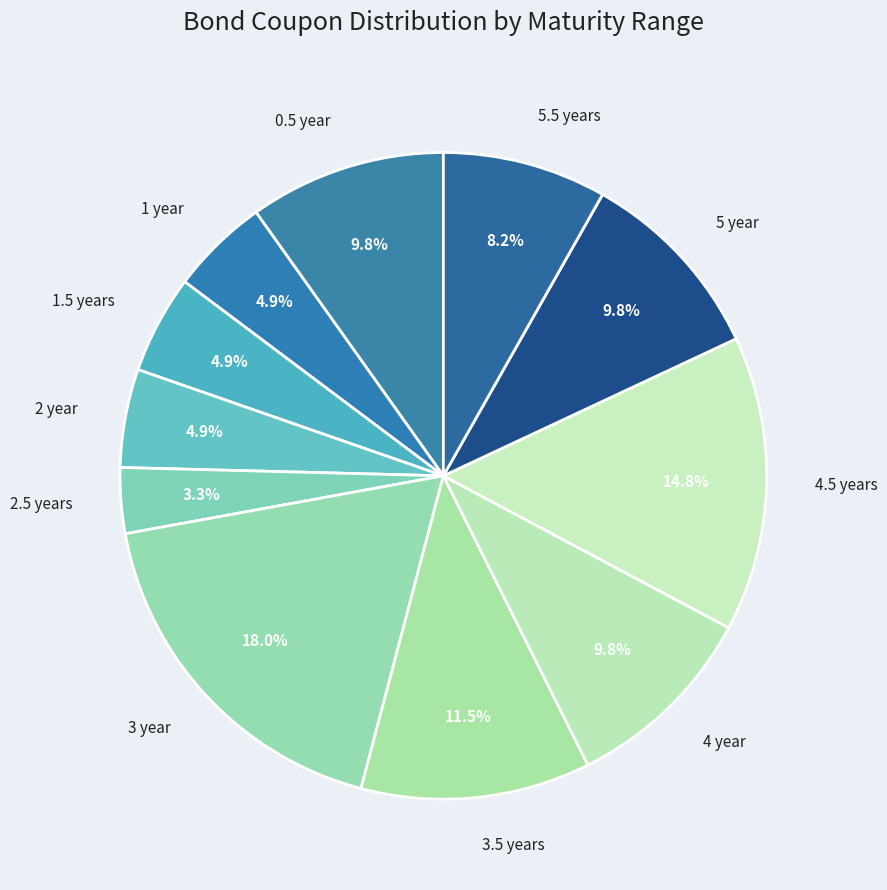

Rank the categories by value from lowest to highest.

2.5 years, 1 year, 1.5 years, 2 year, 5.5 years, 0.5 year, 4 year, 5 year, 3.5 years, 4.5 years, 3 year